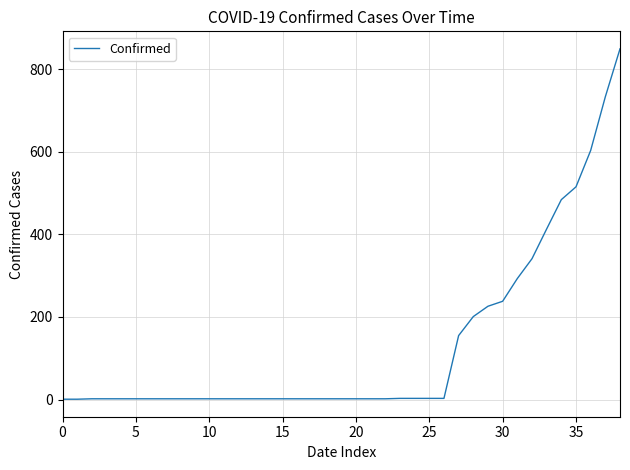

Is this an area chart (filled region under the line)?

No